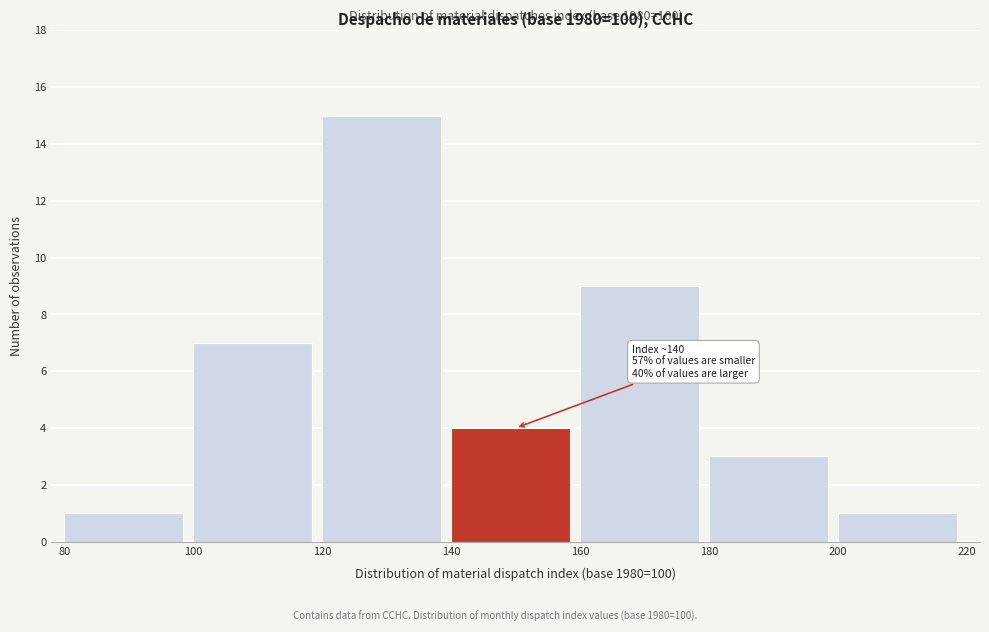

Over which range of the x-axis is the bar tallest?

120 to 140